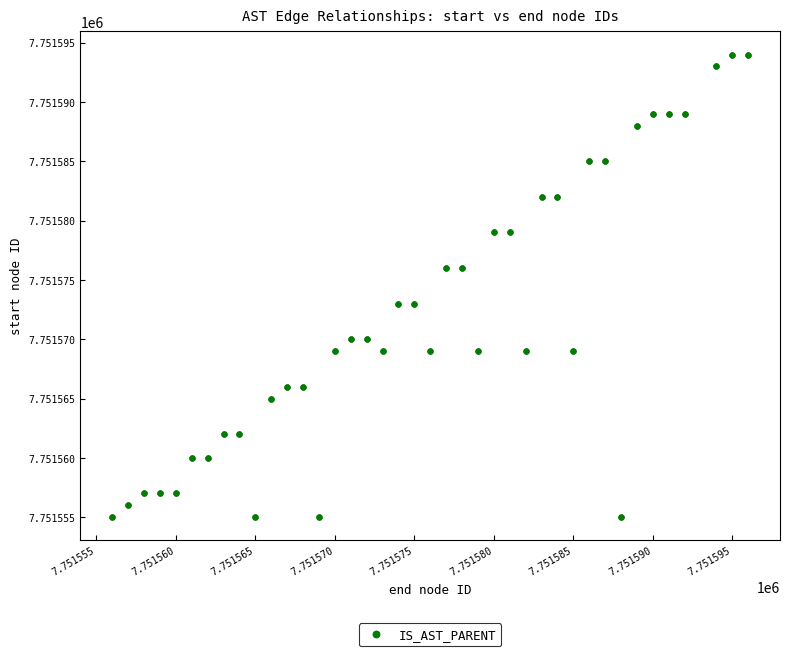

What is the range of X values (max minus min)?

40